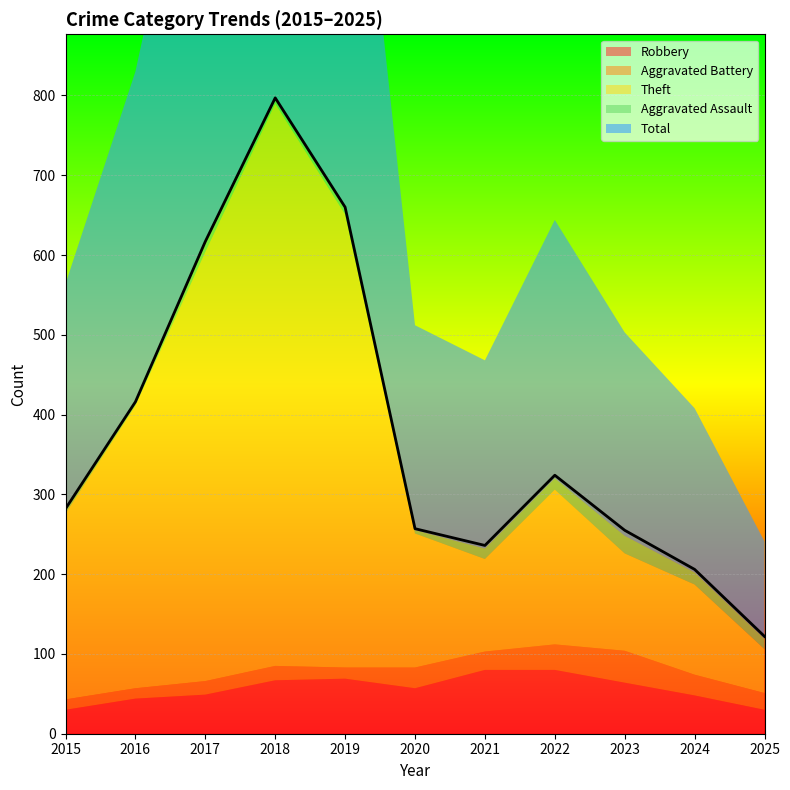

True or false: Theft and Robbery cross at least once.

False